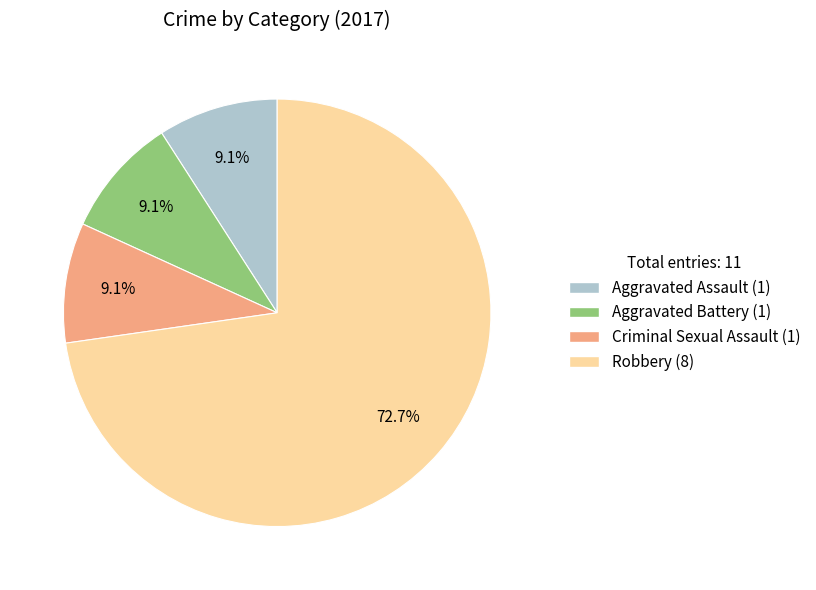

Is it true that Criminal Sexual Assault is 1% of the pie?

False